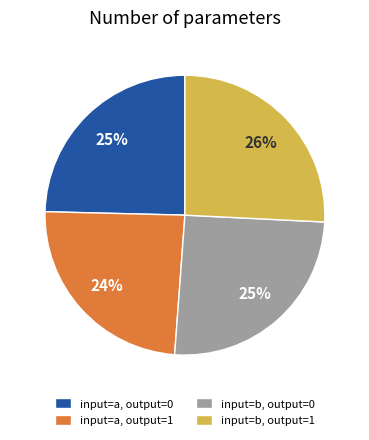

The input=a, output=0 slice represents 25% of the pie. True or false?

True